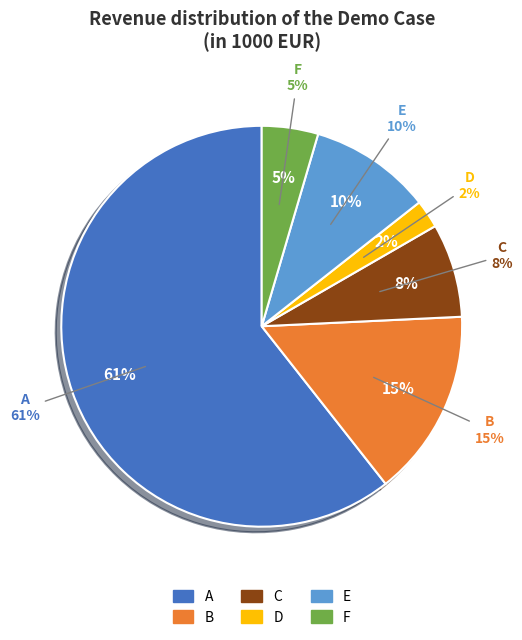

What is the ratio of the value at F to the value at A?

0.1